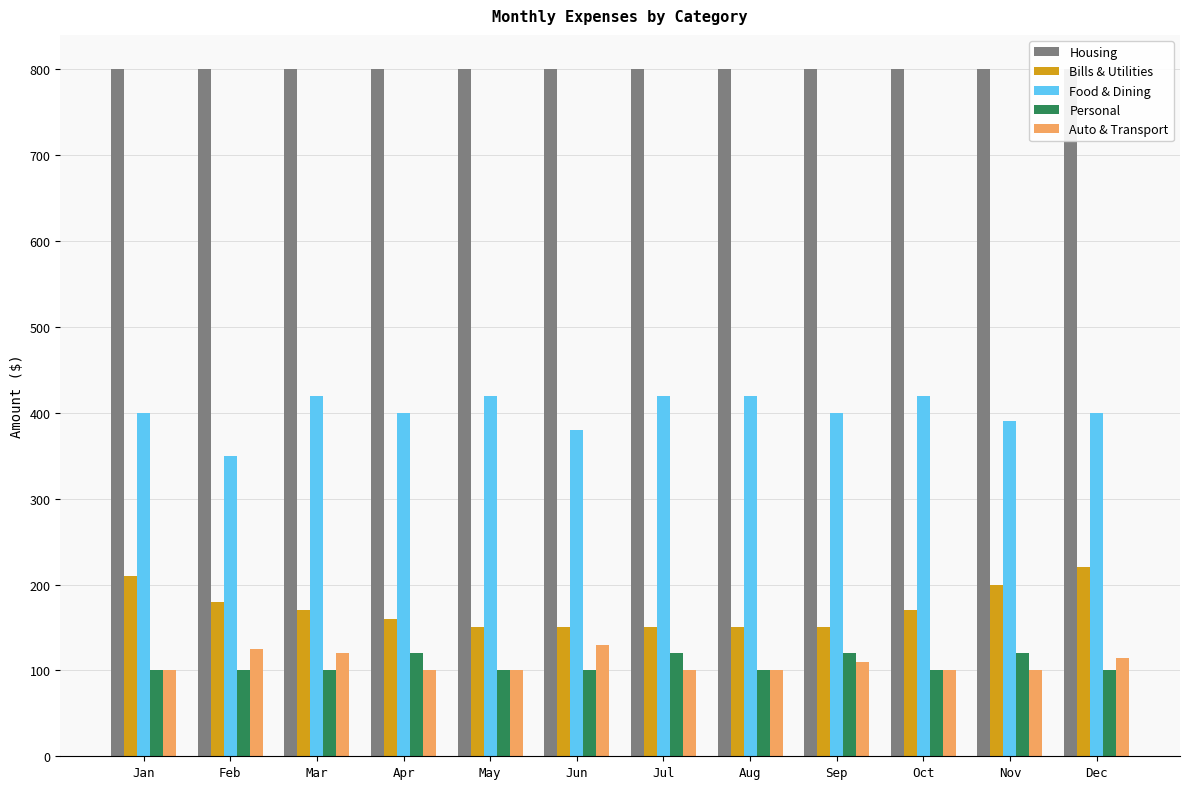

Which series changed the most between Mar and Aug?

Bills & Utilities